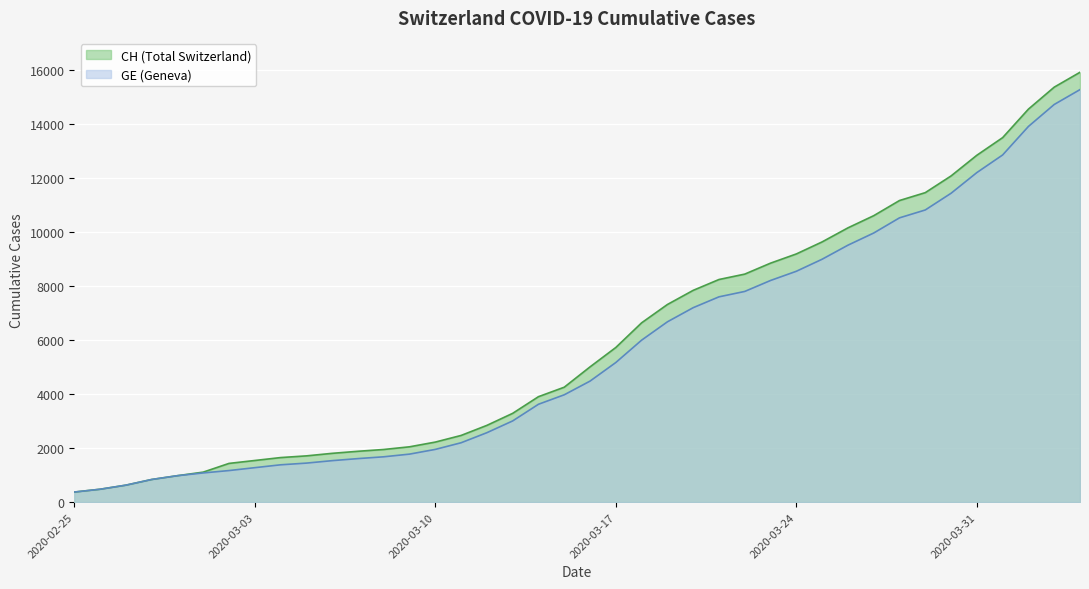

Which has a higher value, 2020-03-23 or 2020-04-04?

2020-04-04